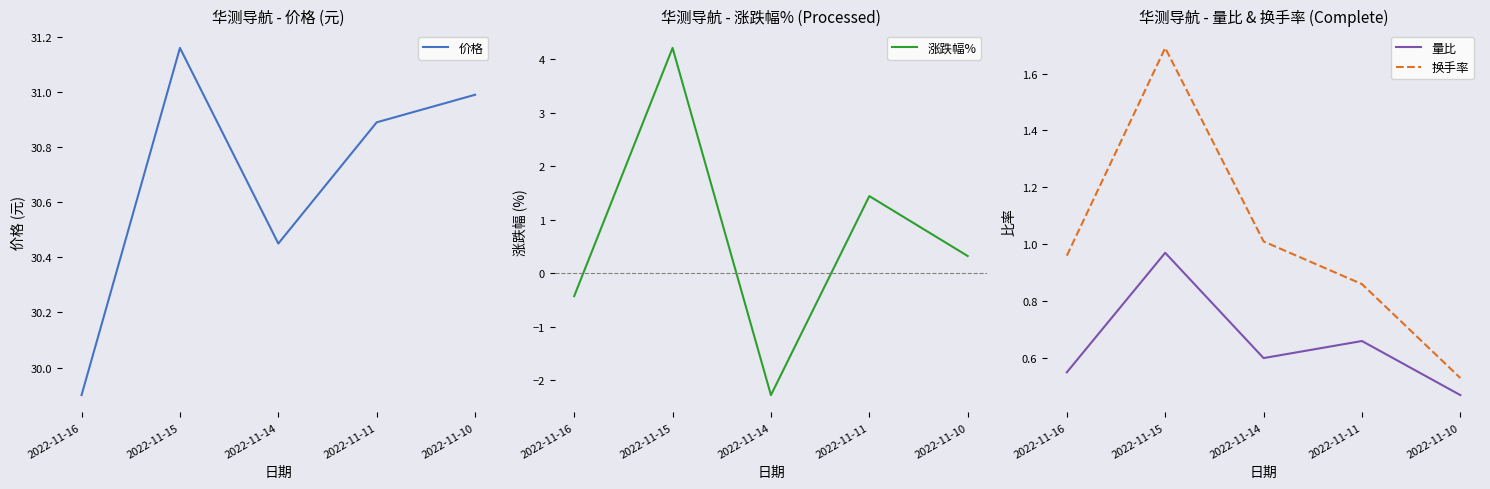

Where is 量比 nearest to the value 0?

2022-11-10